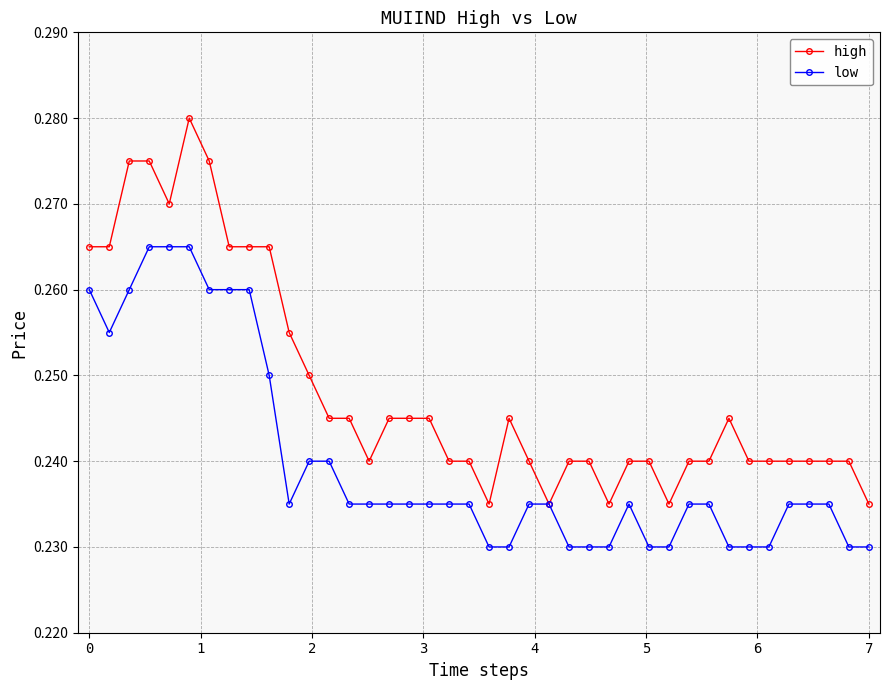

Count the number of categories in the chart.

40